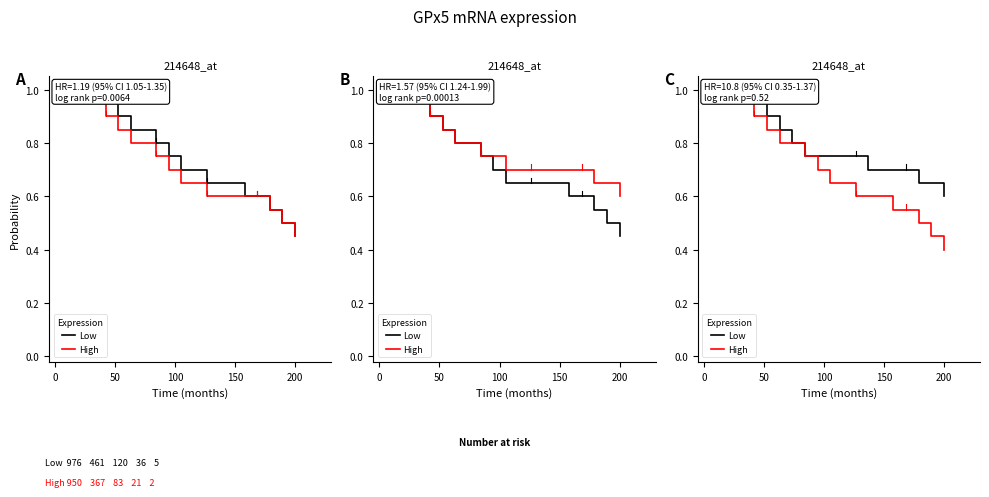

Which series has the widest spread of values?

High